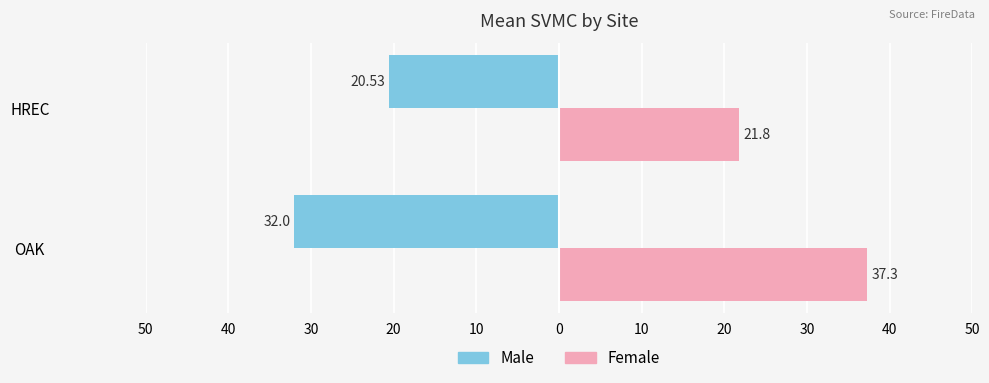

Rank the series by their average value, from lowest to highest.

Male, Female